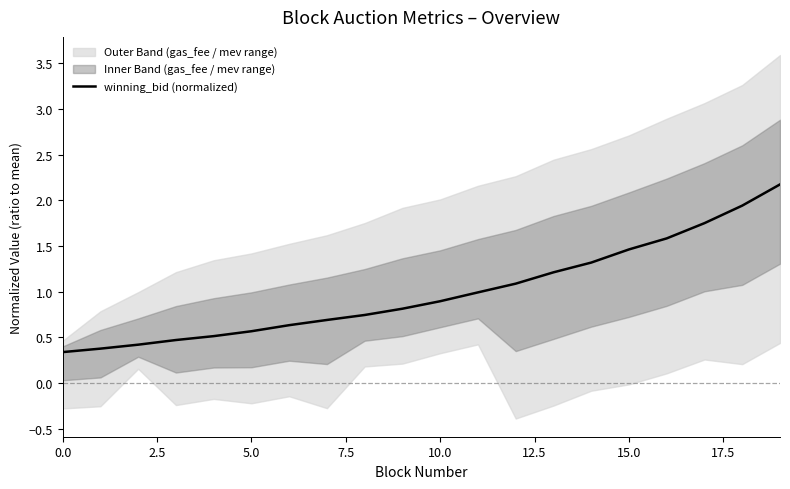

Reading left to right, transcribe all the data shown in this chart.

0.3	0.4	0.4	0.5	0.5	0.6	0.6	0.7	0.7	0.8	0.9	1.0	1.1	1.2	1.3	1.5	1.6	1.8	1.9	2.2